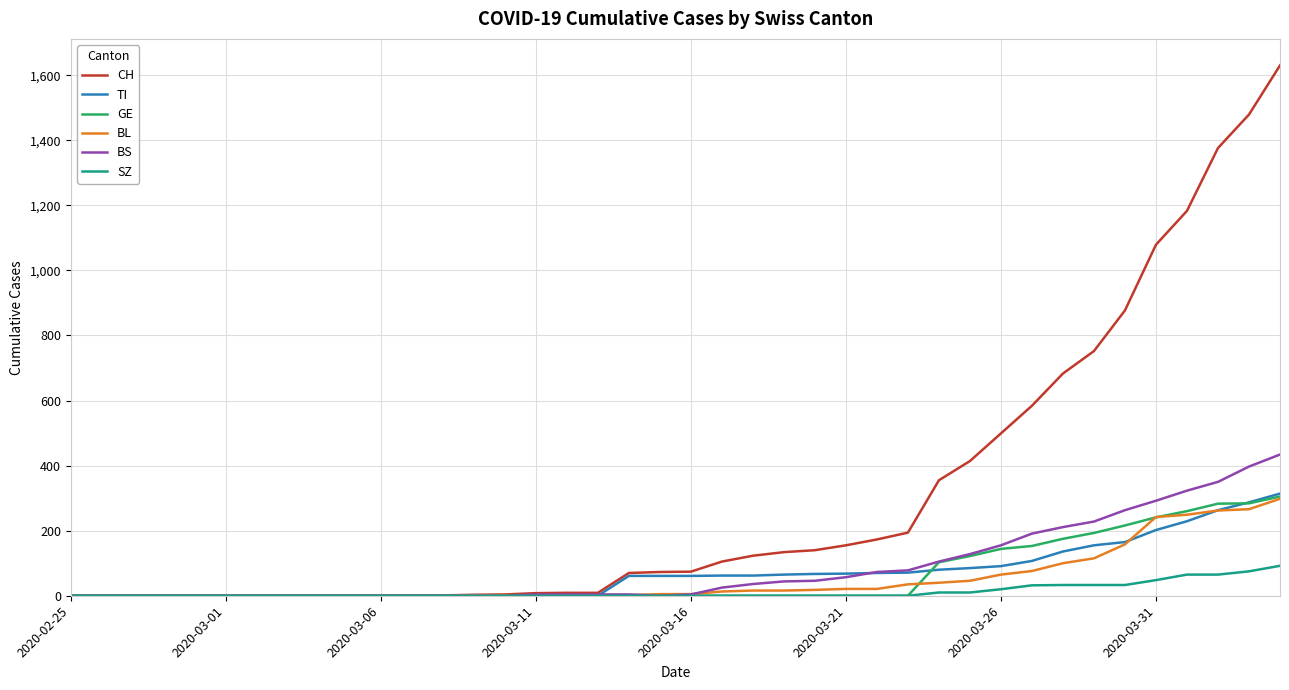

Which series has the largest total across all categories?

CH